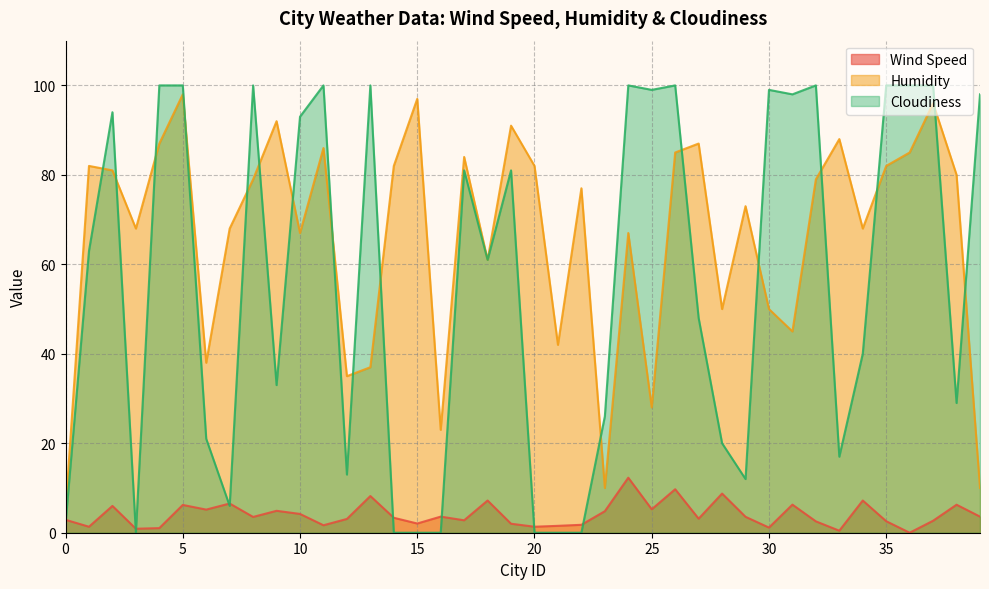

Count the number of categories in the chart.

40